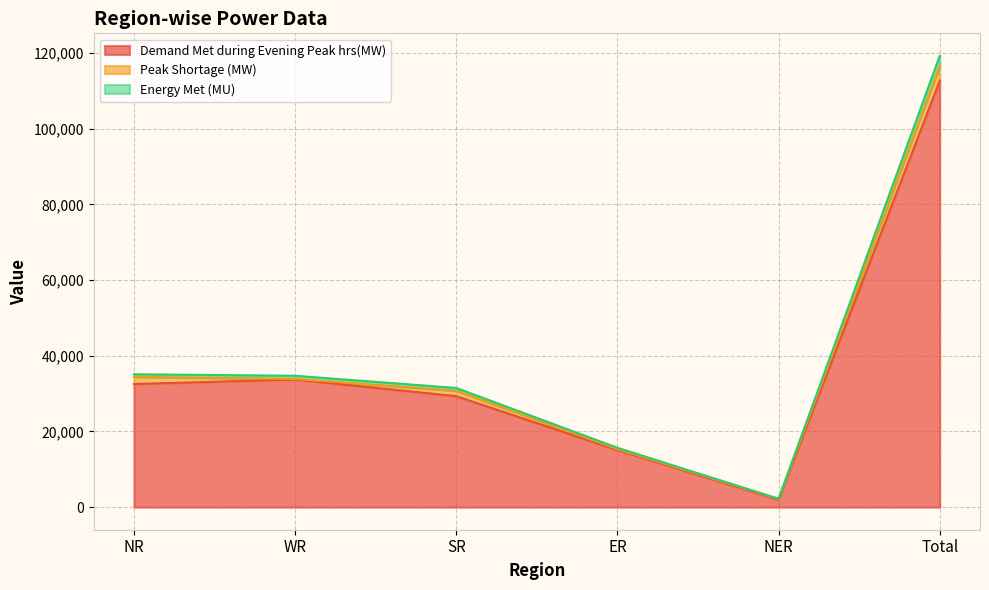

What is the label of the 4th point from the right?

SR